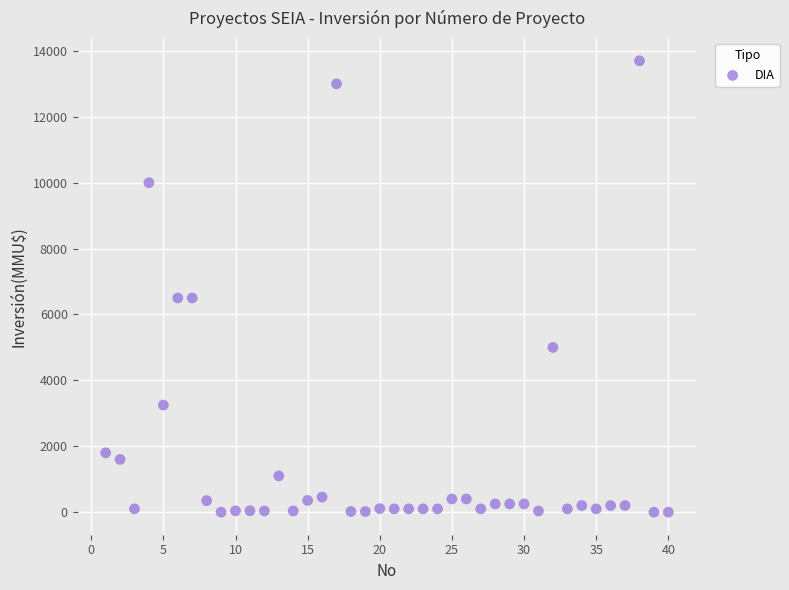

What is the range of X values (max minus min)?

39